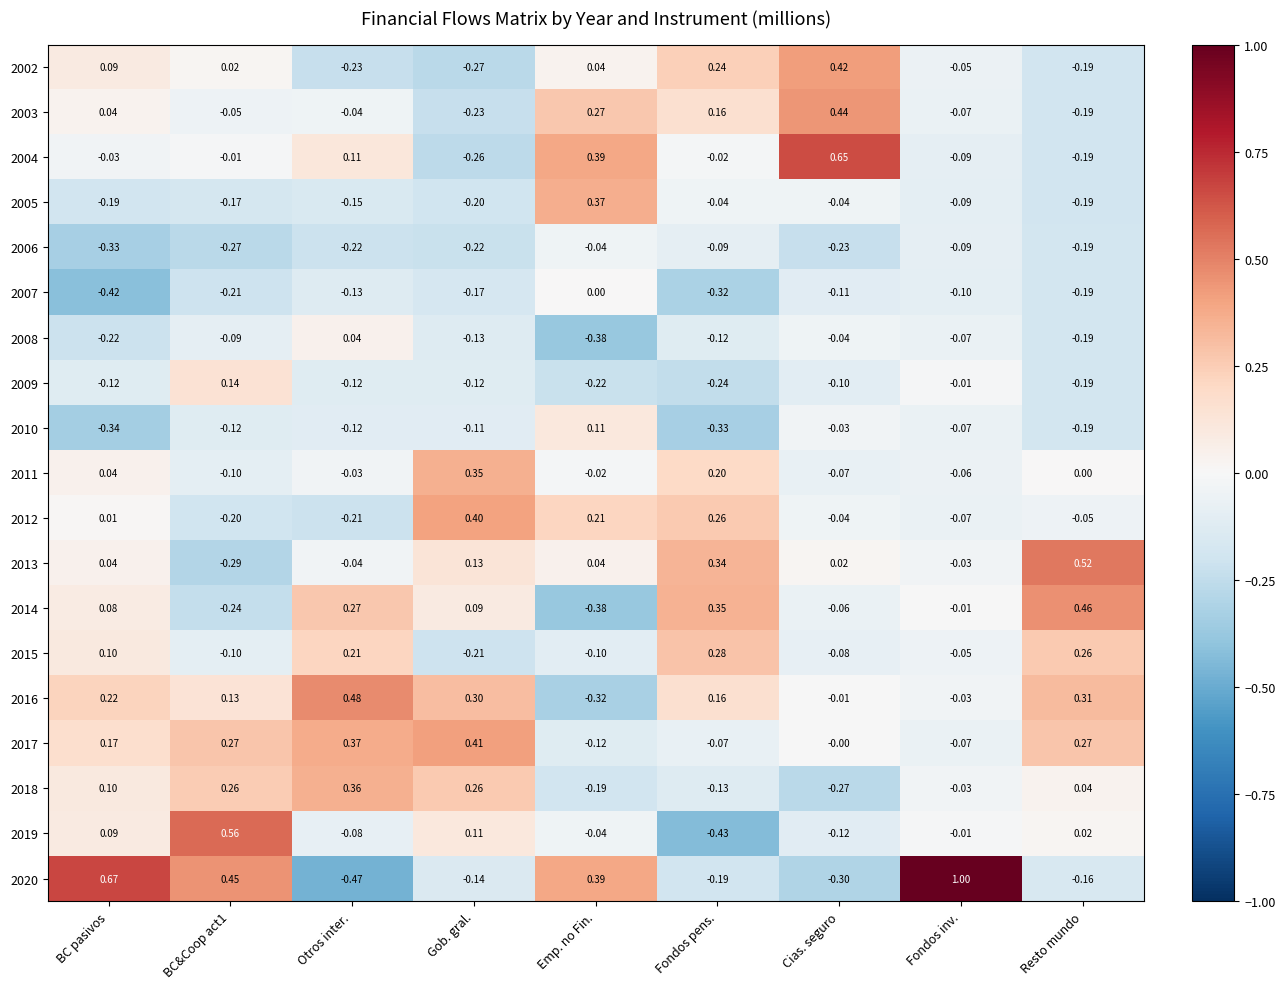

At which label does 2020 reach its minimum?

Otros inter.